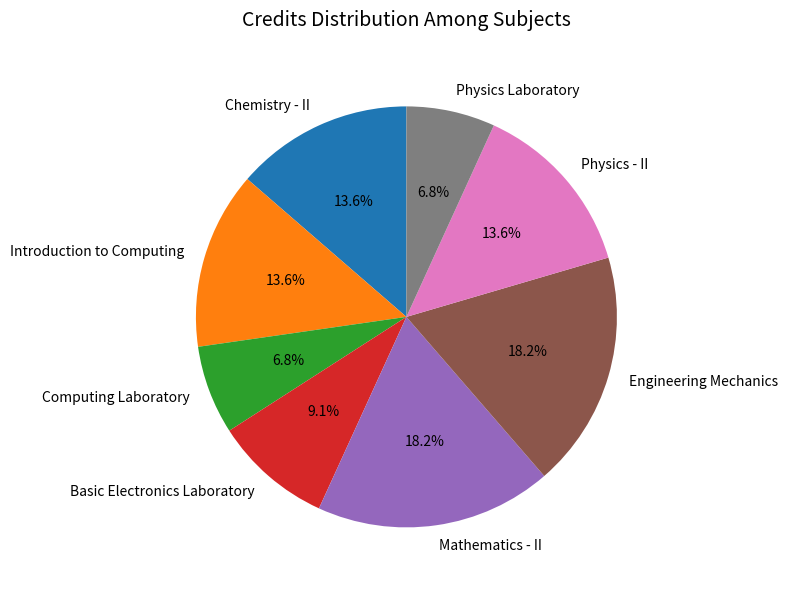

Is Introduction to Computing the majority of the pie?

No